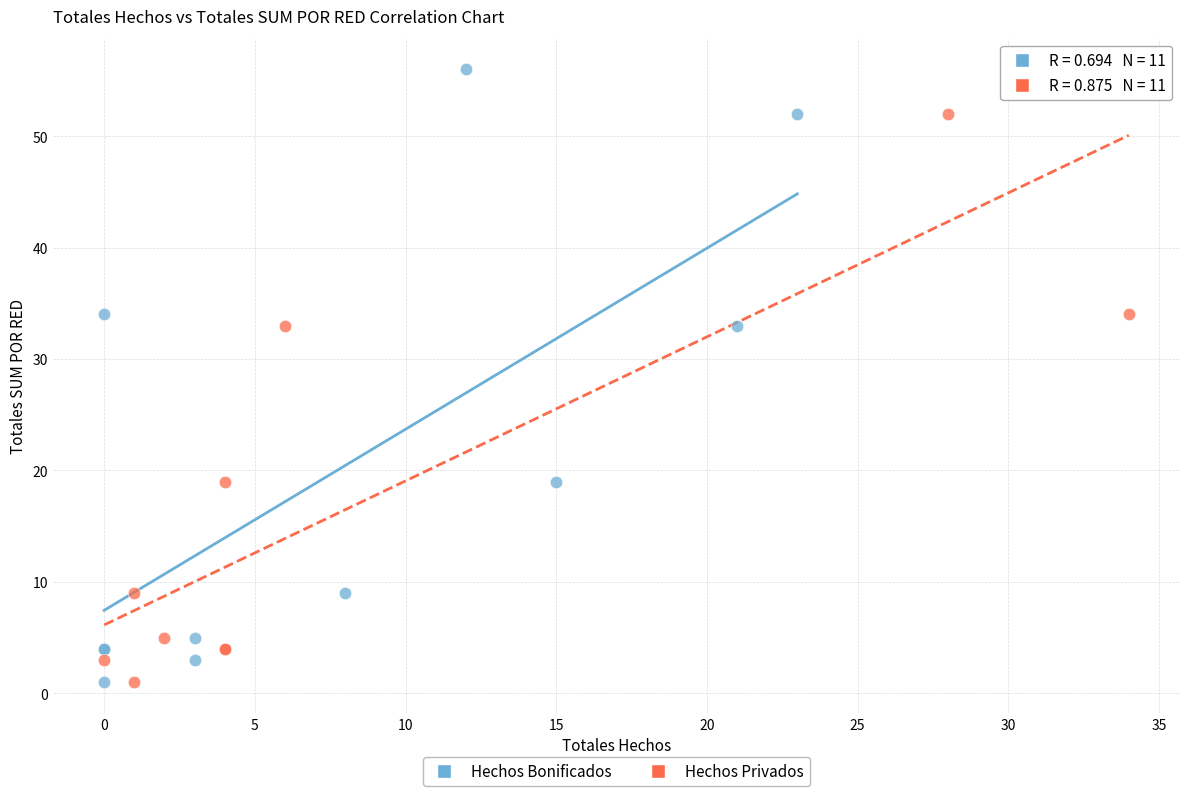

What are all the series names shown in the legend?

Hechos Bonificados, Hechos Privados